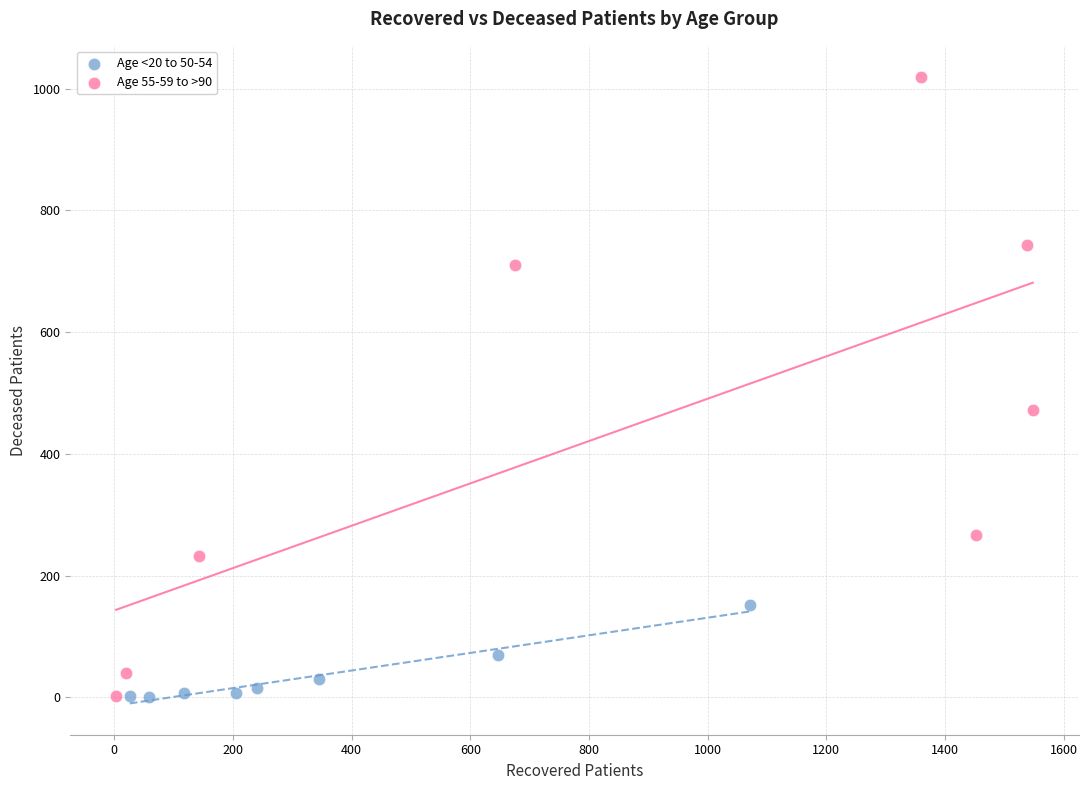

Which series reaches the maximum Y coordinate?

Age 55-59 to >90